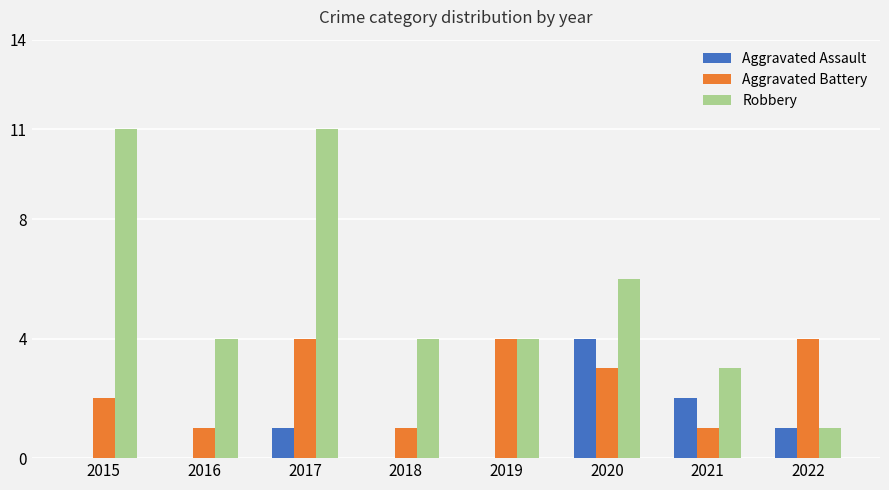

How many series are shown in this chart?

3